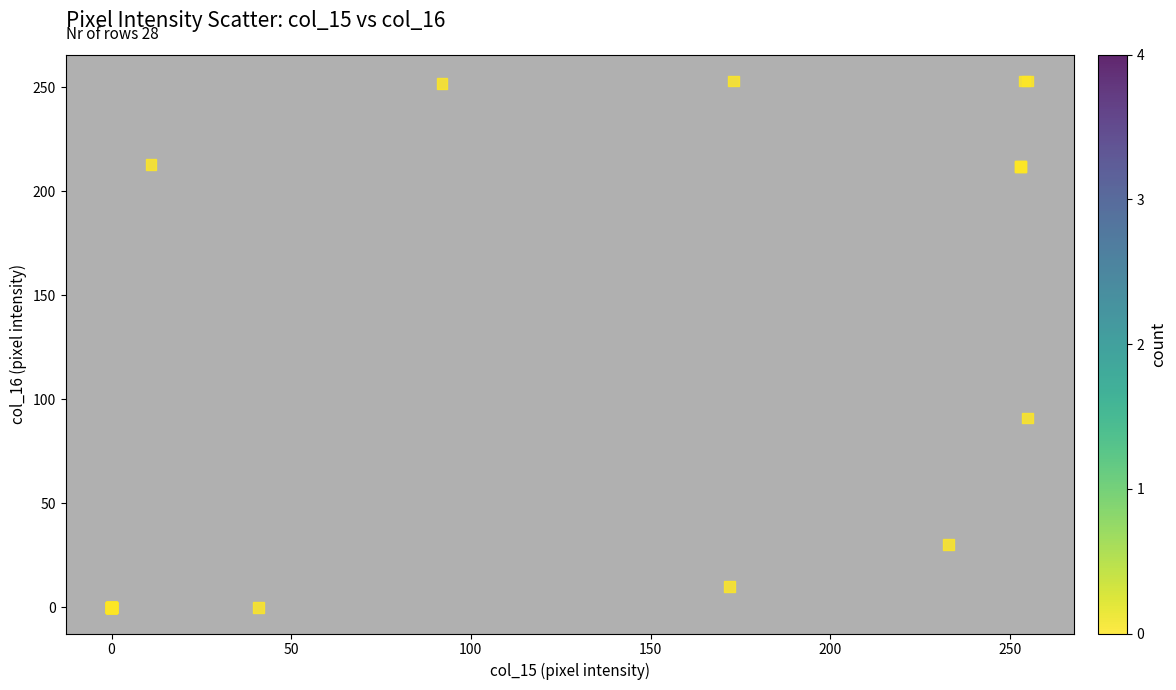

What Y value in the scatter plot is closest to 126?

91